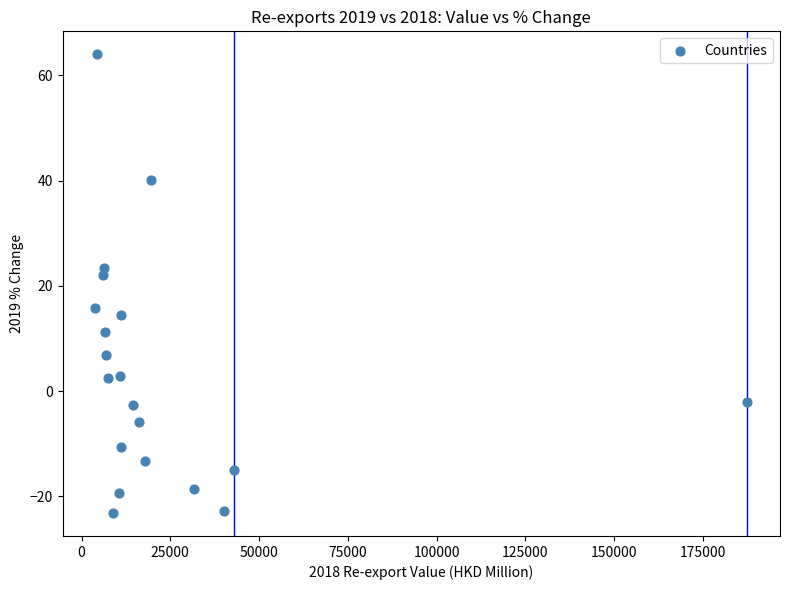

What is the range of Y values (max minus min)?

87.2